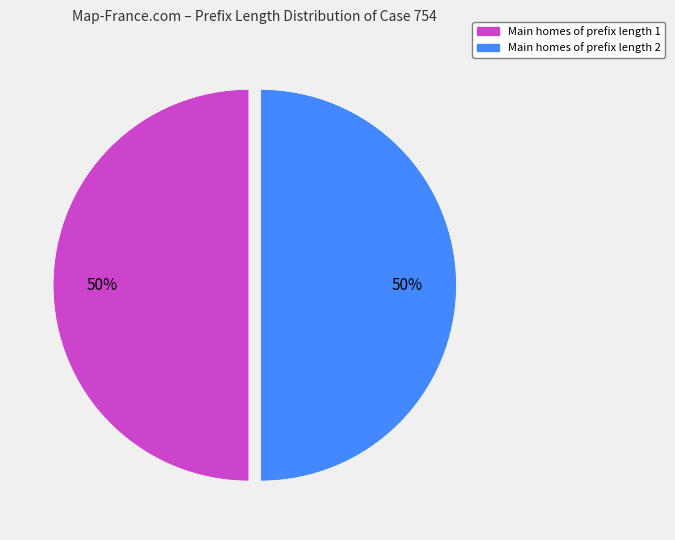

To the nearest percent, what is the average slice percentage?

50%